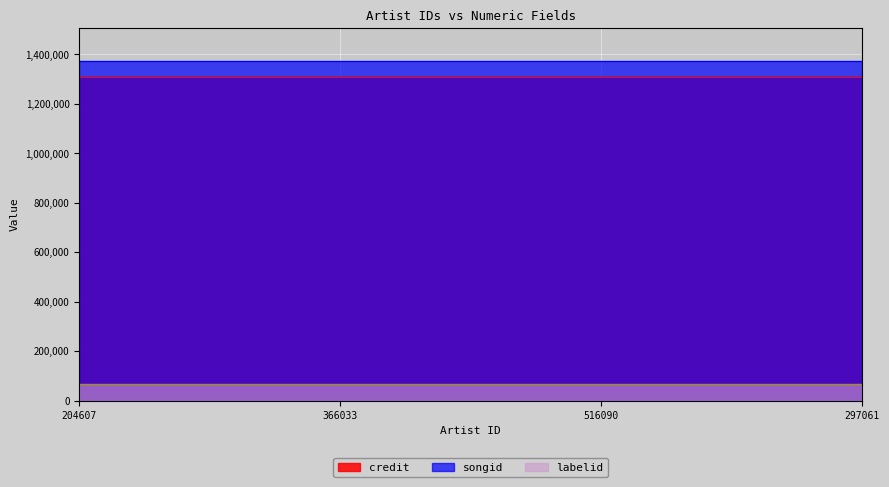

What is the average value of the credit series?

1309480